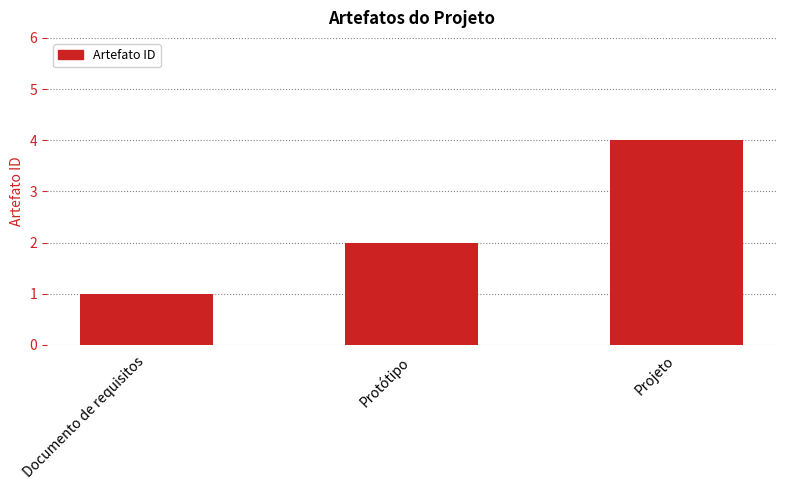

Reading left to right, transcribe all the data shown in this chart.

Documento de requisitos=1	Protótipo=2	Projeto=4